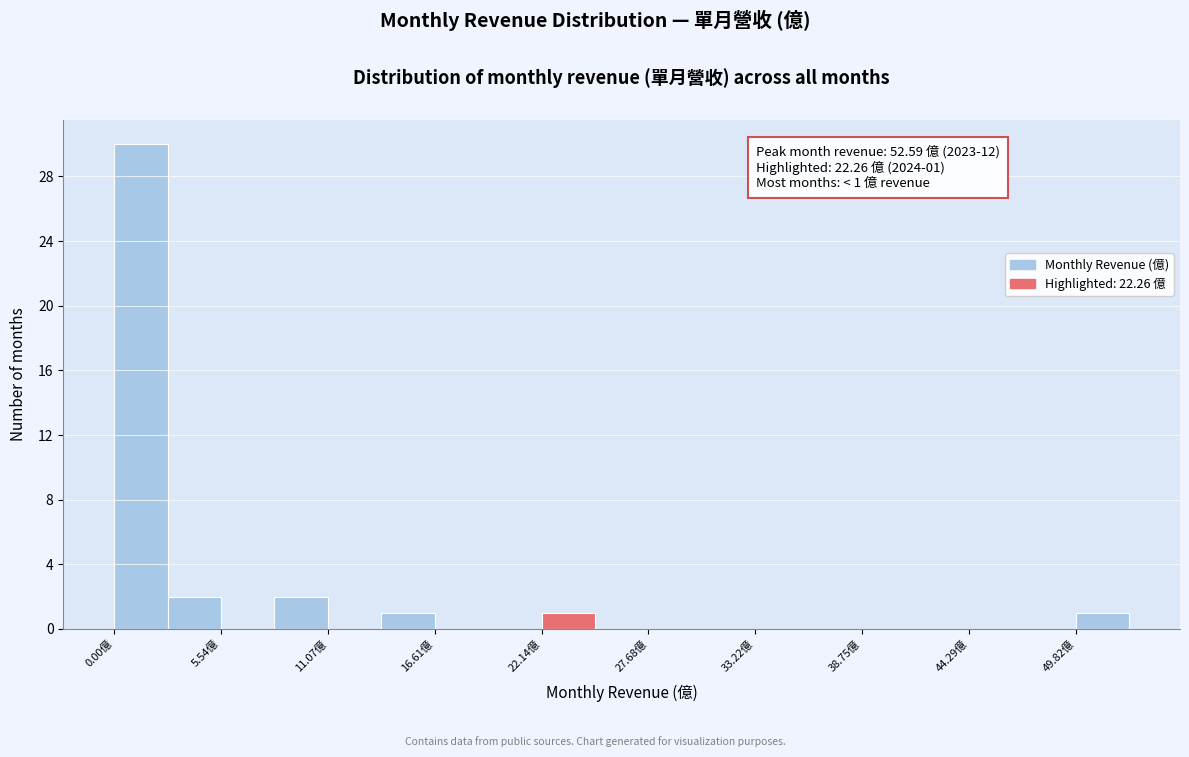

Read against the x-axis, roughly where is the centre of the tallest bar?

1